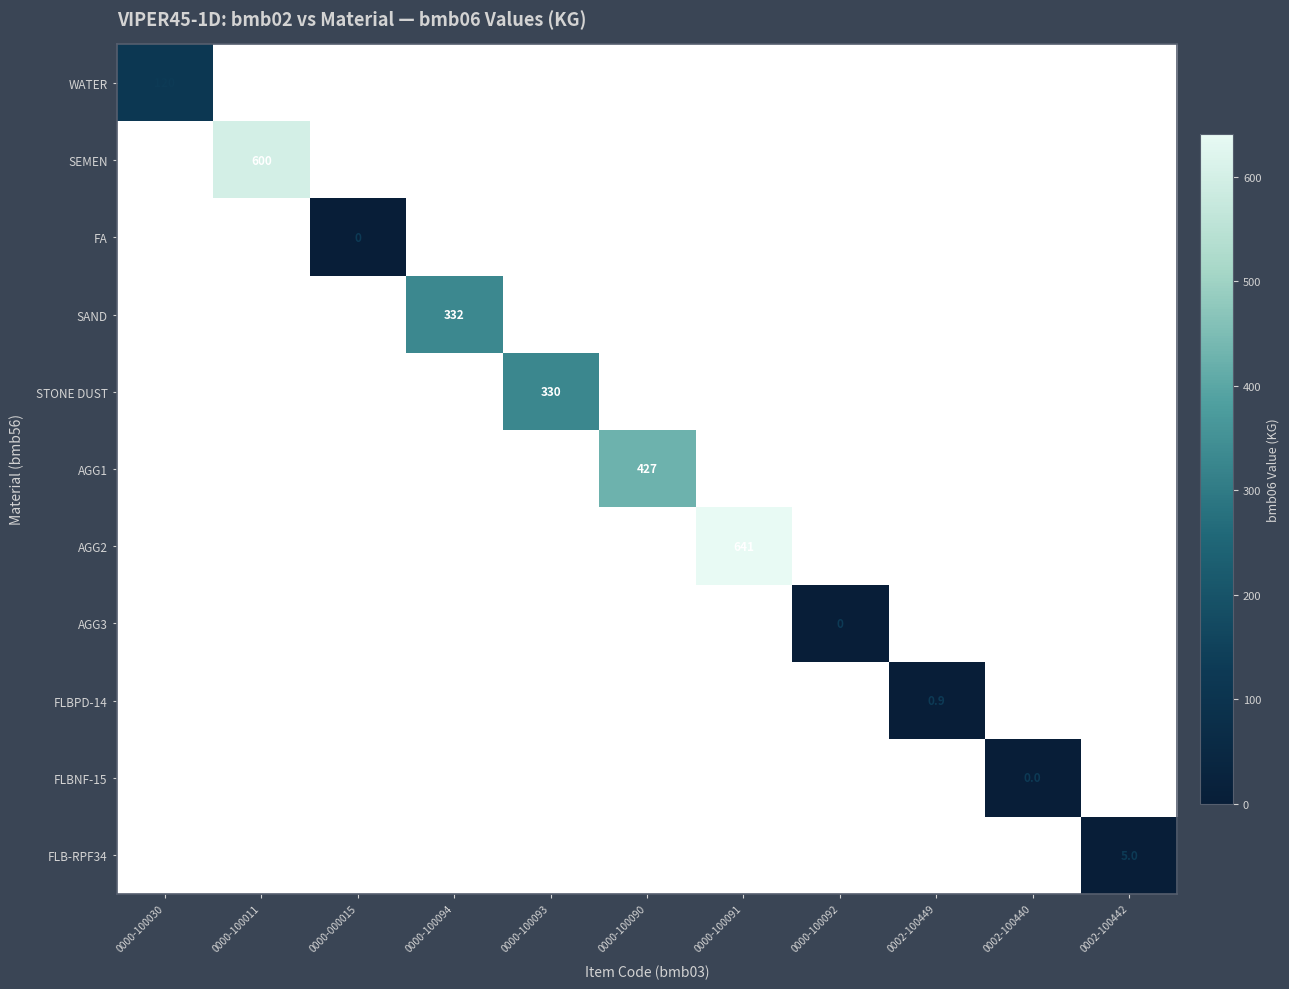

Between 0002-100449 and 0000-100030, which is larger?

0000-100030